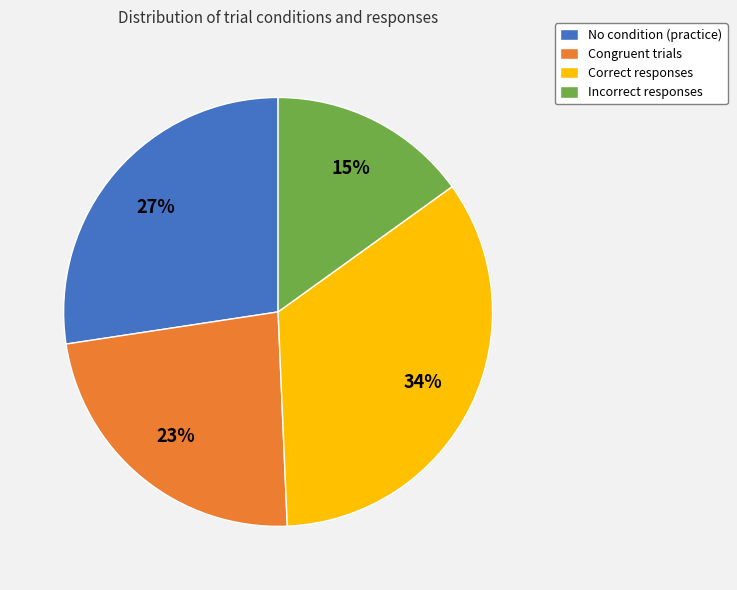

To the nearest percent, what percentage of the pie is Correct responses?

34%